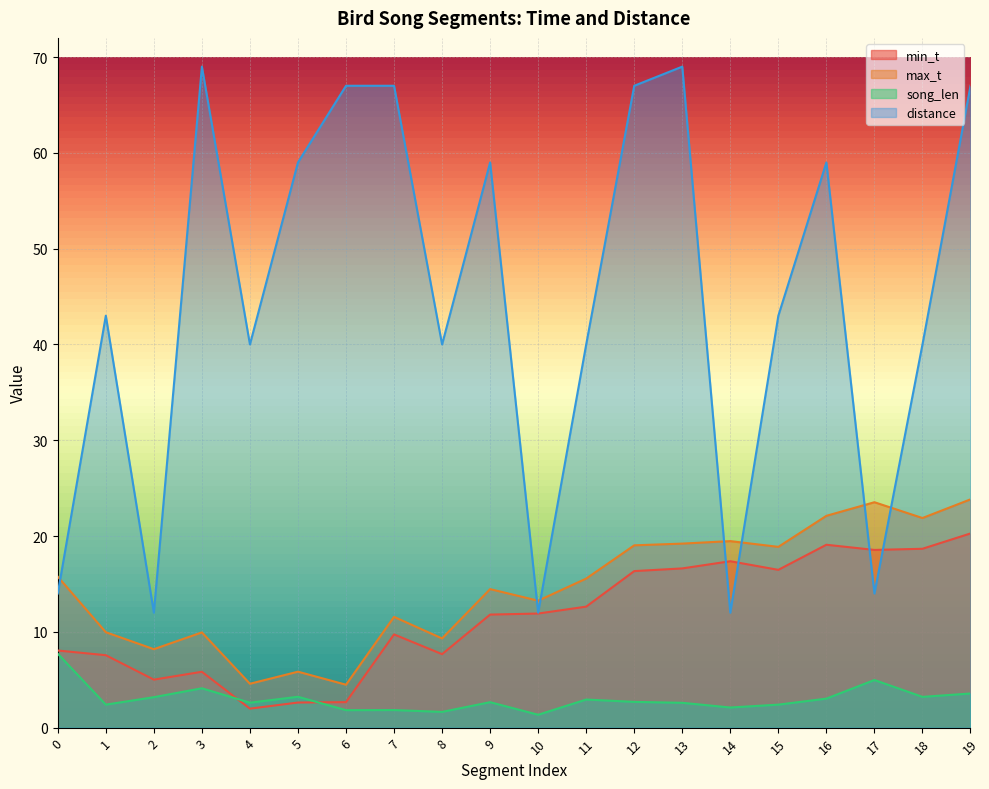

True or false: song_len and distance intersect in this chart.

False